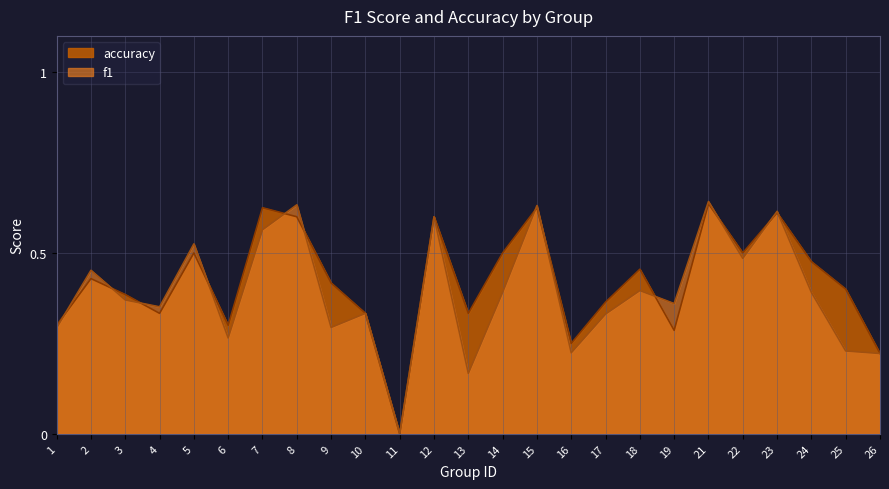

Count the f1 values in the range 0 to 1.

25